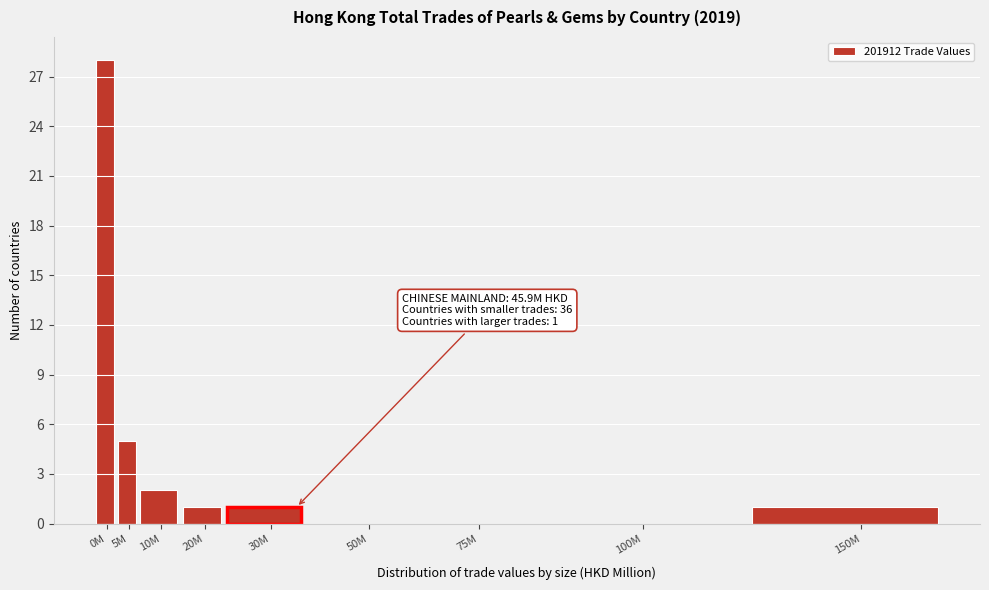

Reading right to left, extract all data points from this chart.

150M=1	100M=0	75M=0	50M=0	30M=1	20M=1	10M=2	5M=5	0M=28